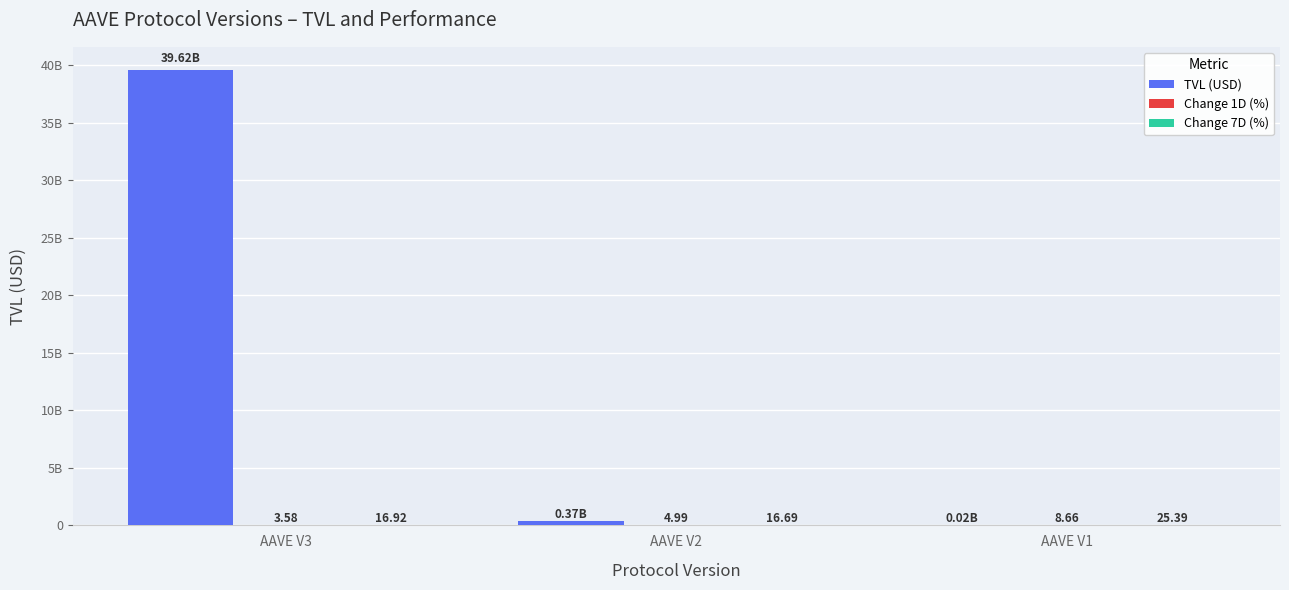

Does the chart contain stacked bars?

No